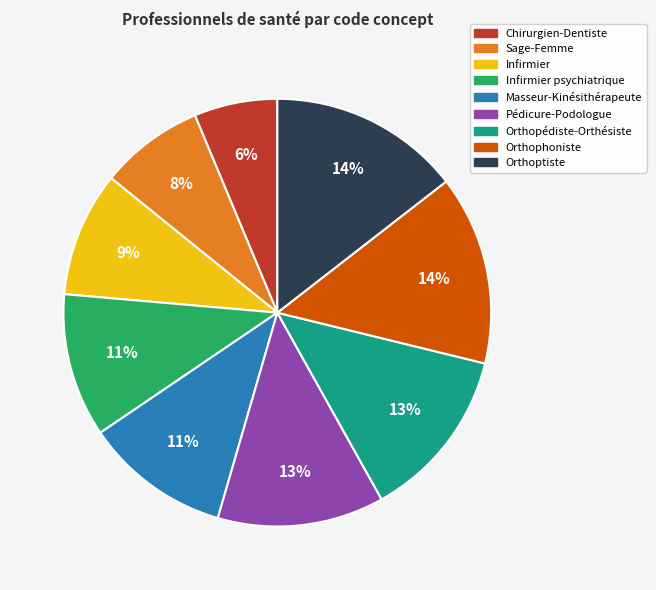

Is there a majority slice in this chart?

No